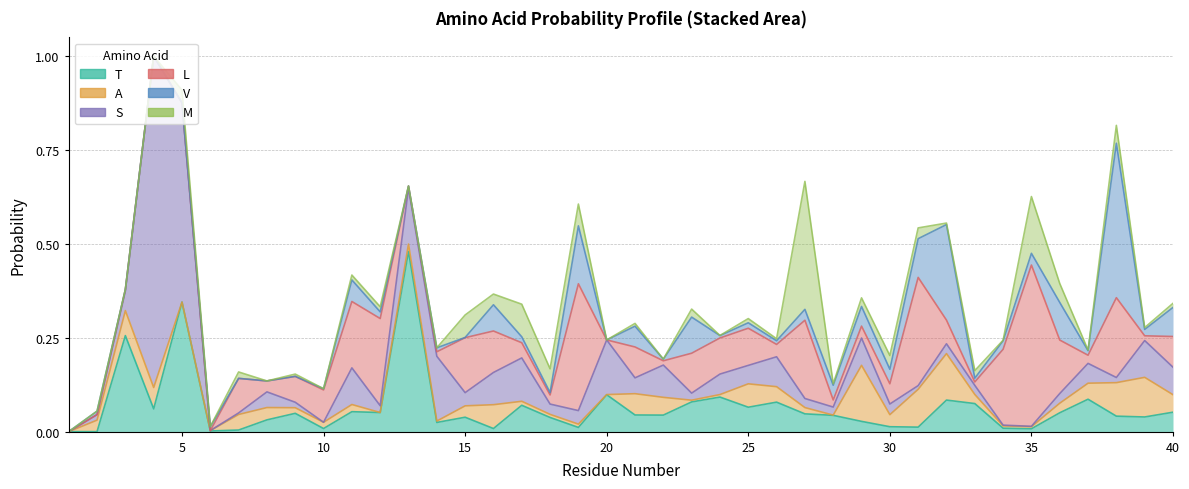

What is the maximum value shown in the chart?

0.9